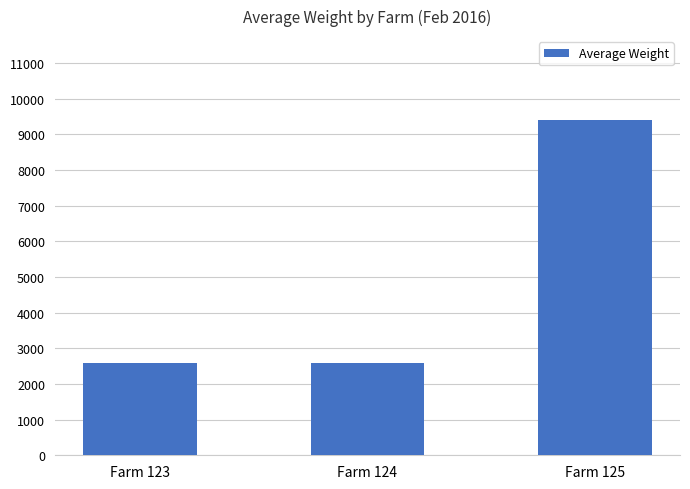

Does the chart contain stacked bars?

No